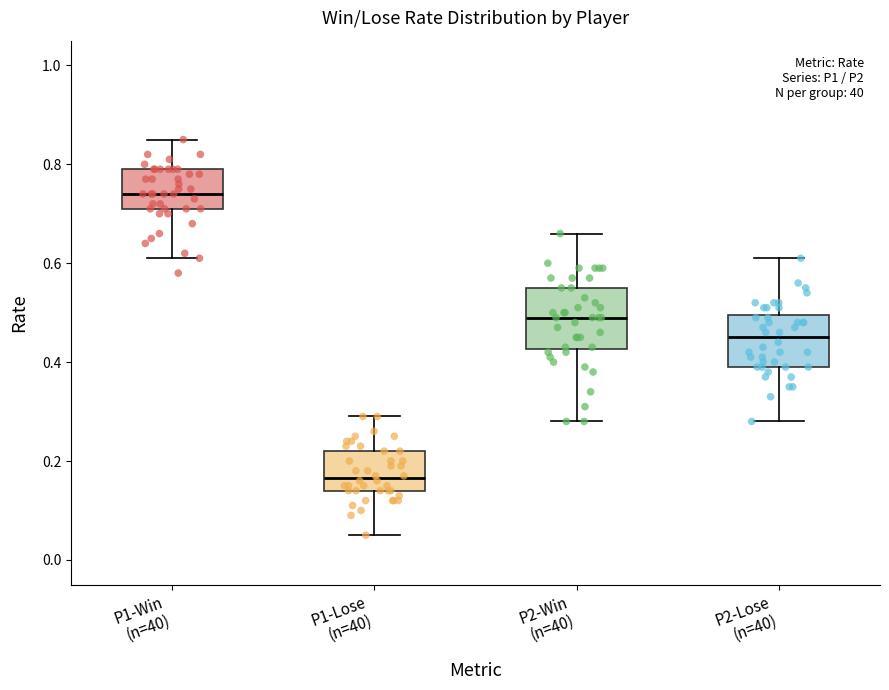

Reading left to right, transcribe this box plot: for each box, give where its median line is, the range the box spans, and where its two whiskers end, as read against the y-axis. The values are not printed on the chart, so give them approximately, as read against the axis.

P1-Win (n=40): median 0.74, box 0.72 to 0.80, whiskers 0.62 to 0.86
P1-Lose (n=40): median 0.16, box 0.14 to 0.22, whiskers 0.06 to 0.30
P2-Win (n=40): median 0.50, box 0.42 to 0.56, whiskers 0.28 to 0.66
P2-Lose (n=40): median 0.46, box 0.40 to 0.50, whiskers 0.28 to 0.62